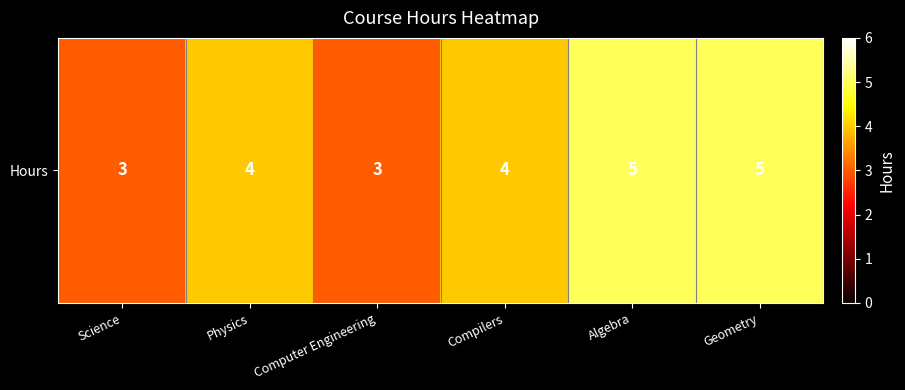

Approximately how many times larger is the value at Computer Engineering compared to Geometry?

0.6